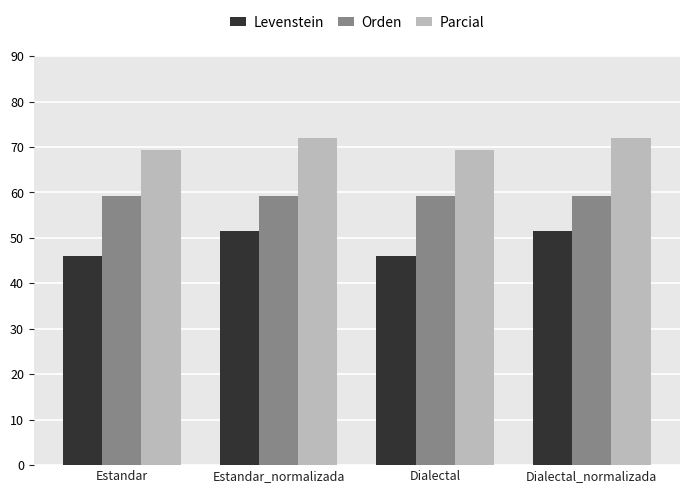

True or false: Orden has a value of 18.9 at Estandar_normalizada.

False